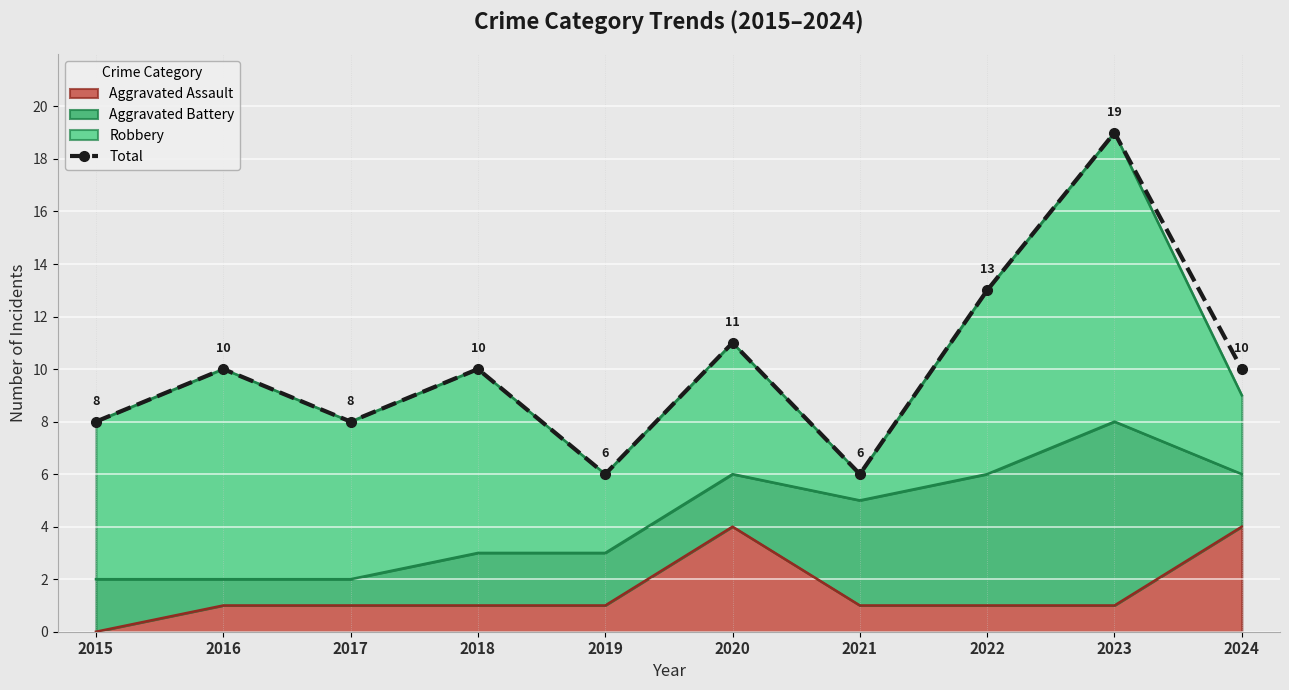

What is the difference between the values at 2019 and 2015?

2